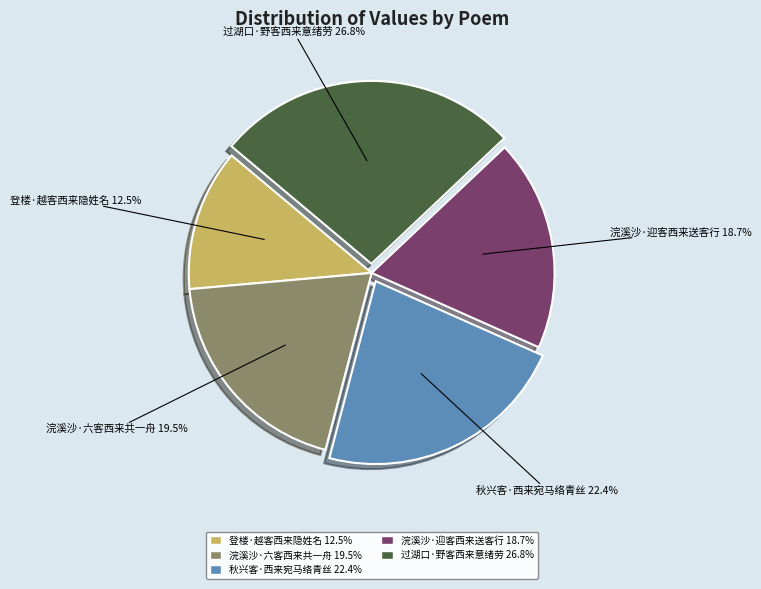

Which has a higher value, 浣溪沙·六客西来共一舟 or 过湖口·野客西来意绪劳?

过湖口·野客西来意绪劳